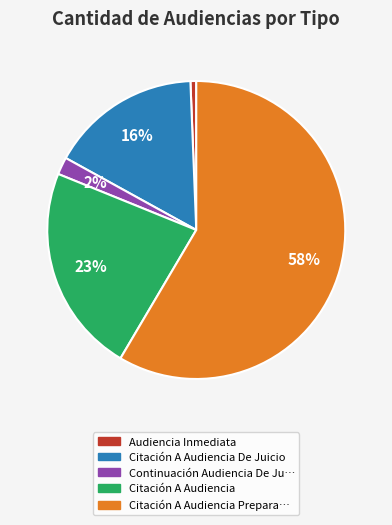

To the nearest percent, what is the average slice percentage?

20%